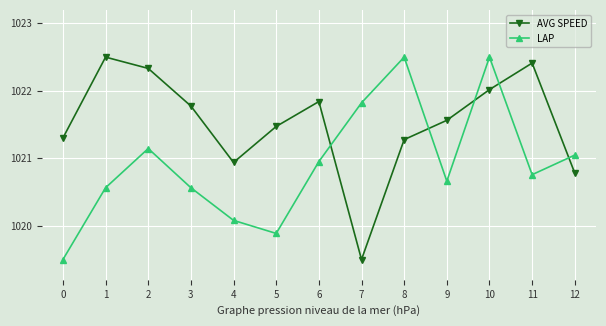

At which category is the sum across all series the highest?

10